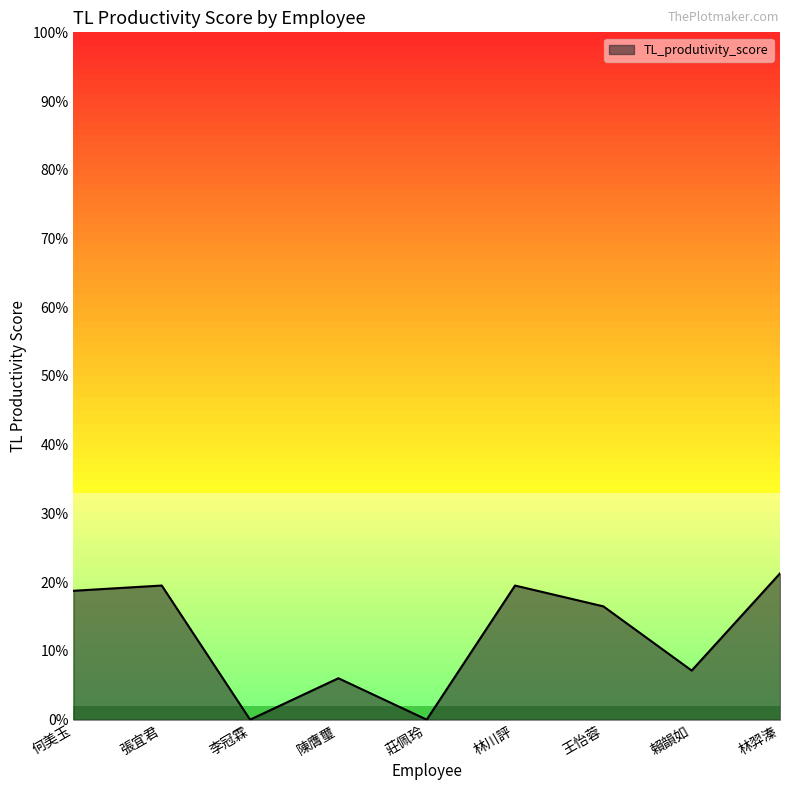

What is the change in value from 莊佩玲 to 賴韻如?

+0.1